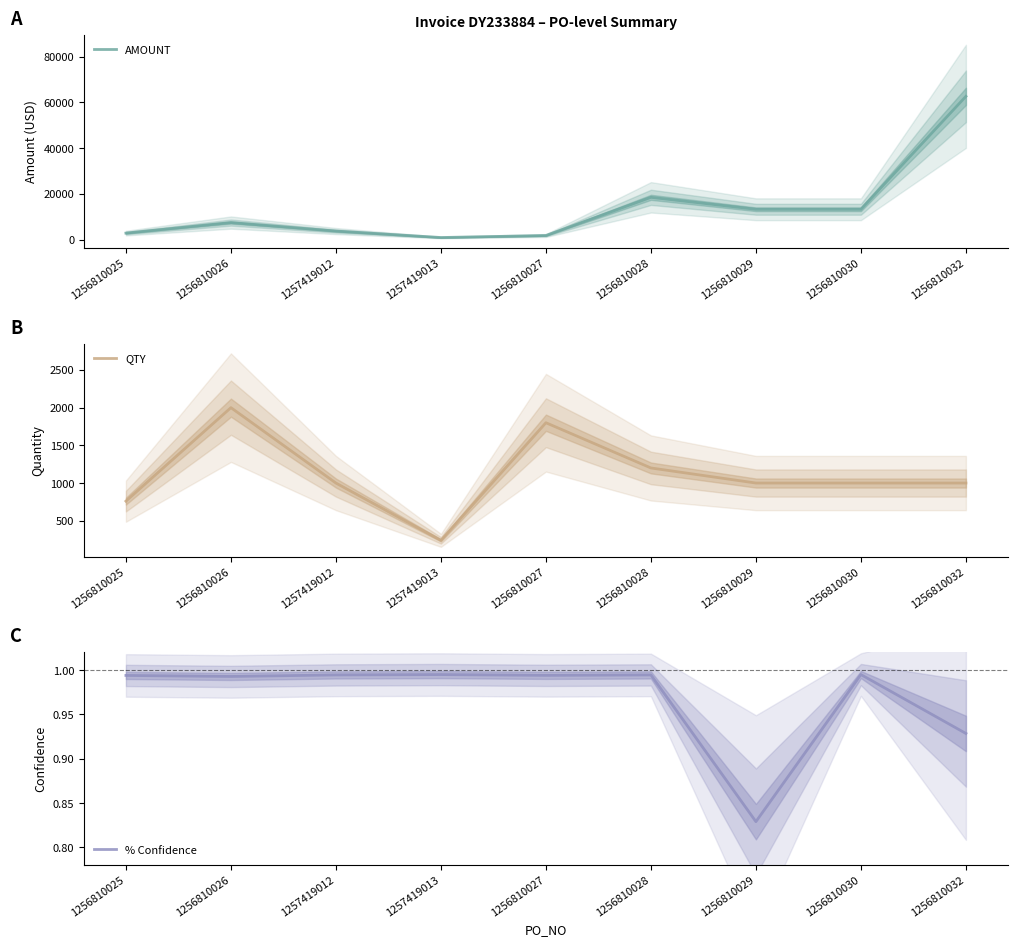

At which category is the sum across all series the highest?

1256810032